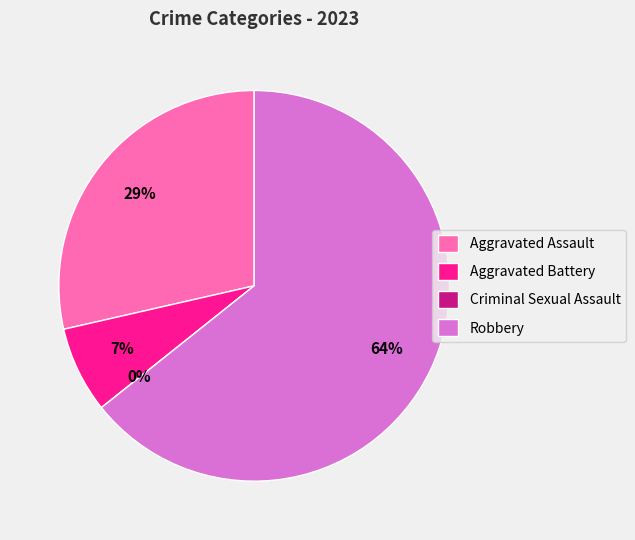

What is the smallest slice in the pie chart?

Criminal Sexual Assault